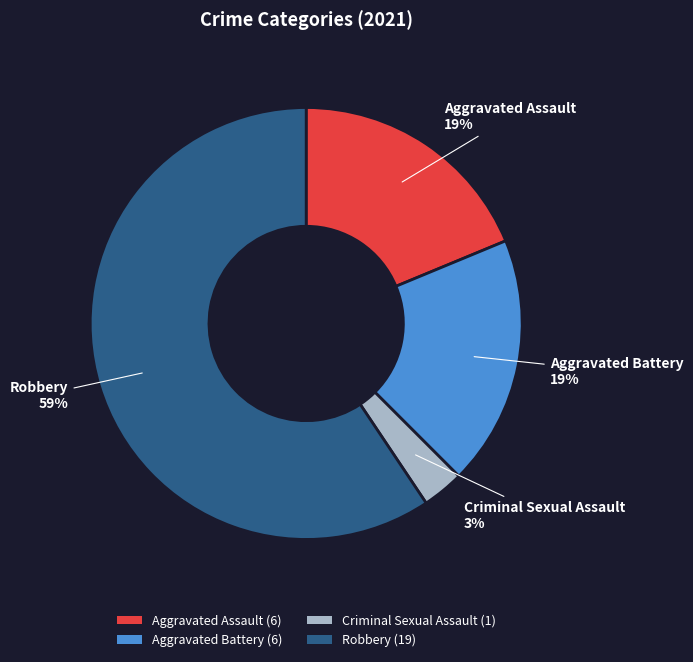

The Criminal Sexual Assault (1) slice represents 3% of the pie. True or false?

True